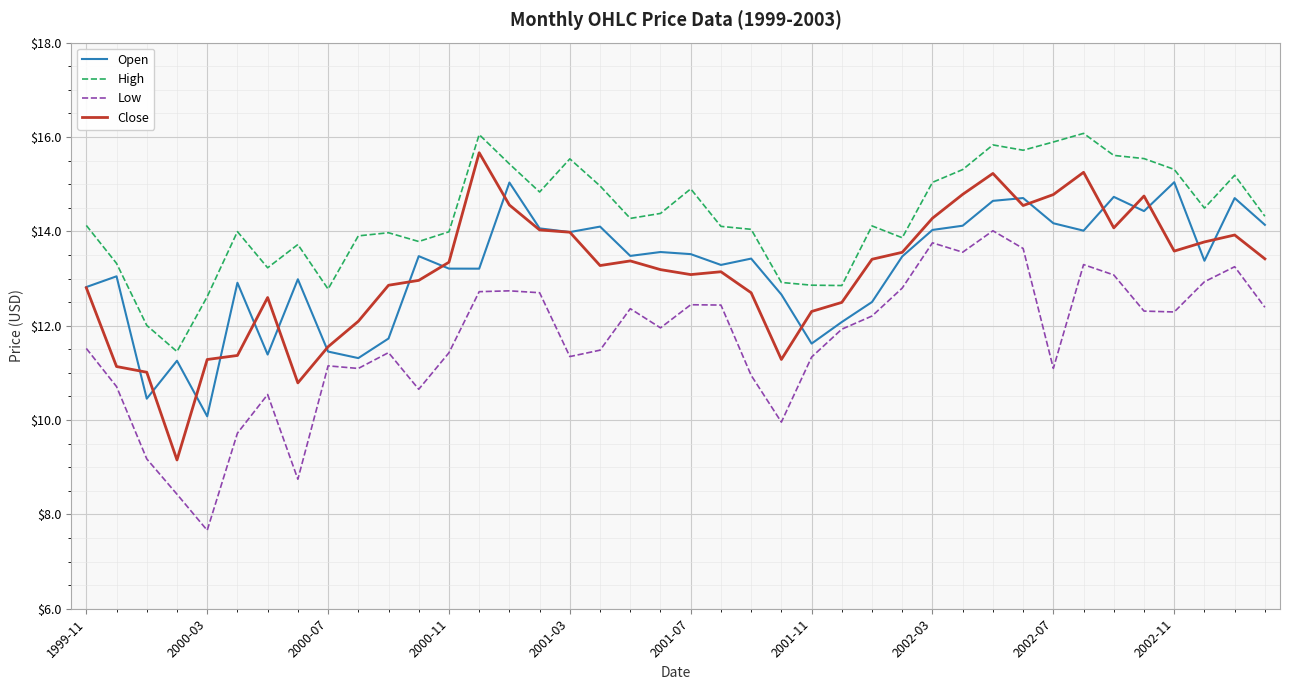

True or false: Close and High cross at least once.

False